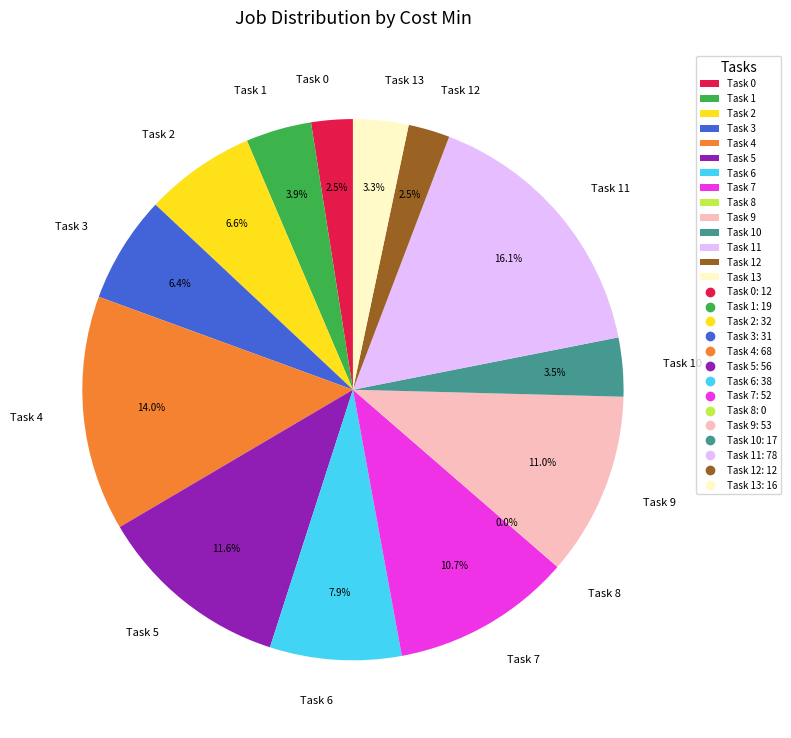

How many segments does this pie chart have?

14